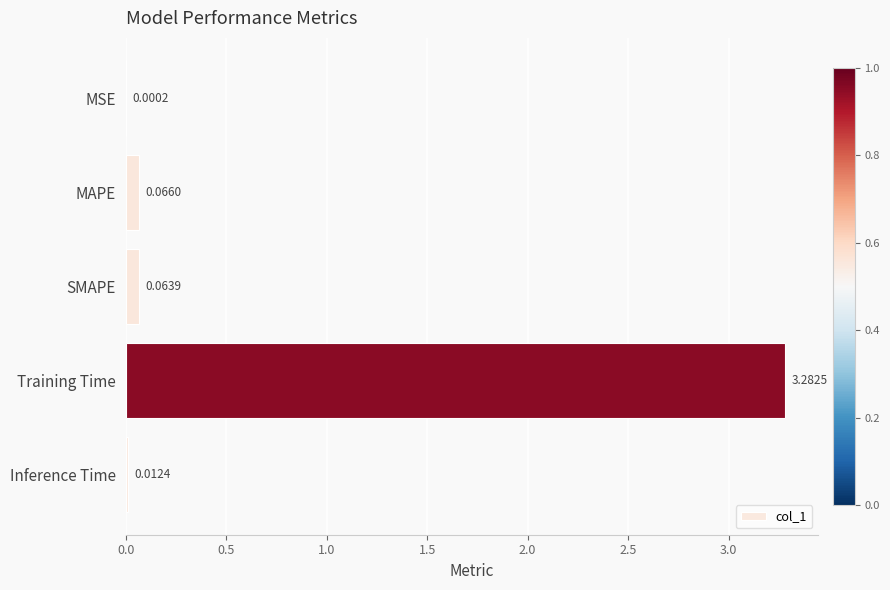

What is the sum of all values?

3.4